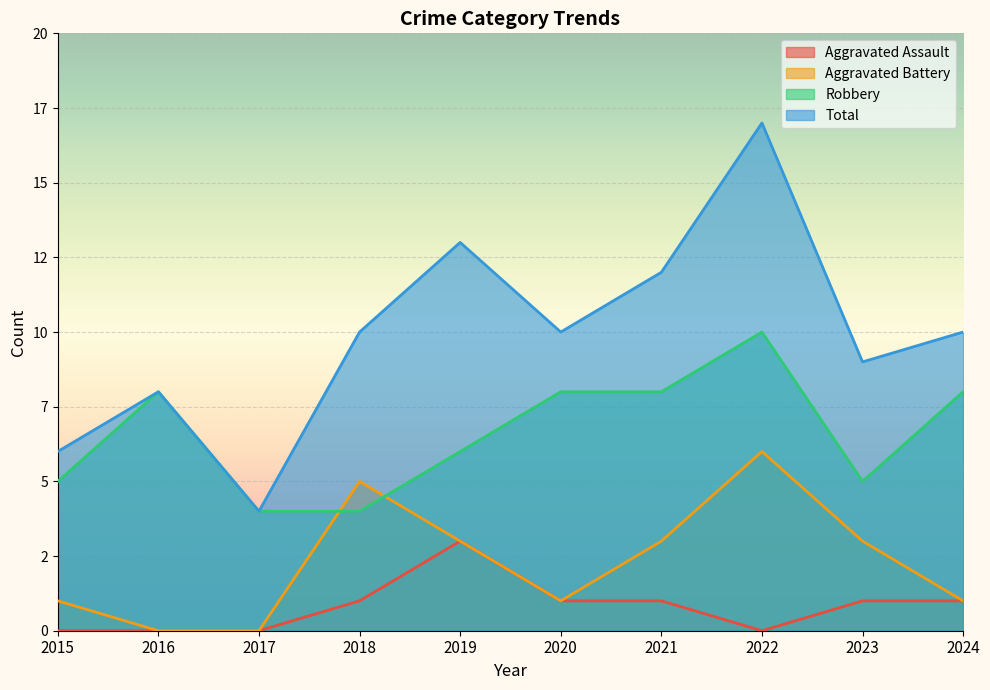

How many Aggravated Assault values are between 0 and 1?

9